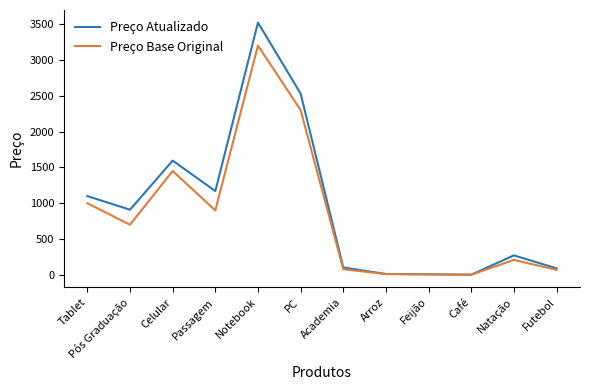

What are all the series names shown in the legend?

Preço Atualizado, Preço Base Original